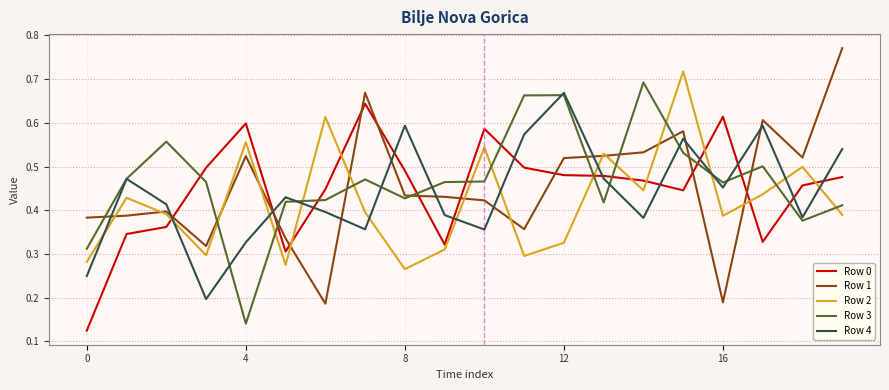

True or false: Row 2 and Row 0 cross at least once.

True